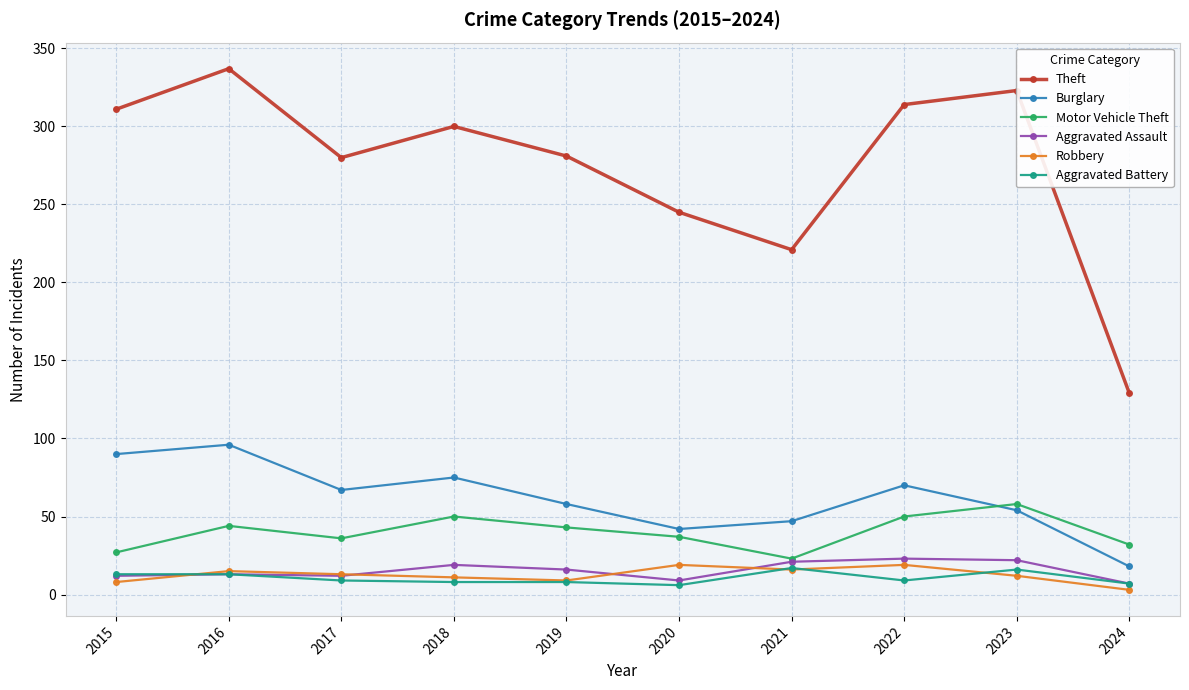

What is the difference between the maximum and minimum values in the Theft series?

208